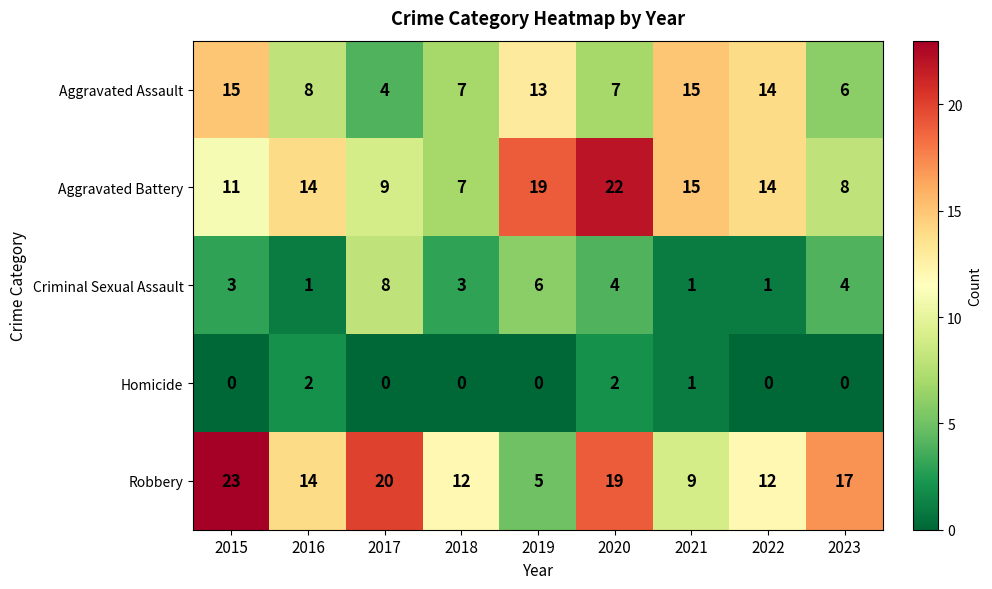

Which series changed the most between 2015 and 2016?

Robbery